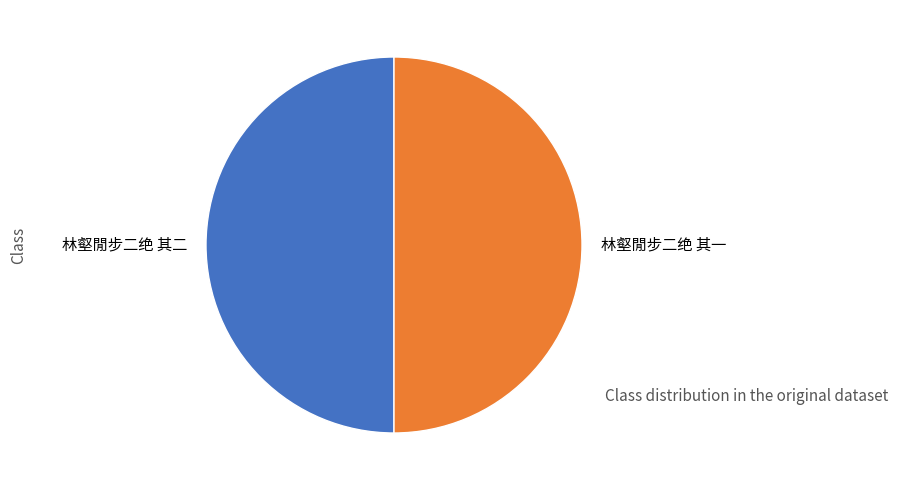

The 林壑閒步二绝 其一 slice represents 50% of the pie. True or false?

True